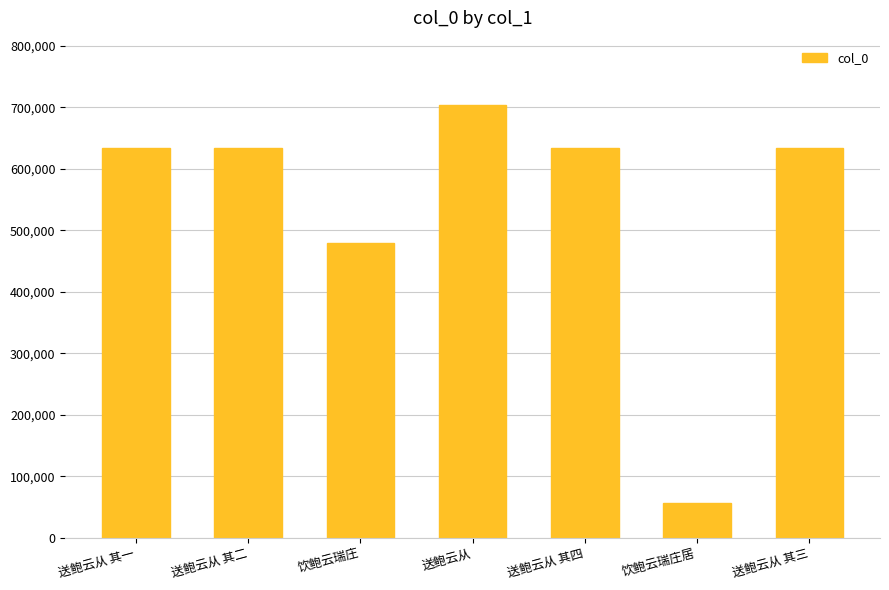

What is the smallest value displayed?

55944